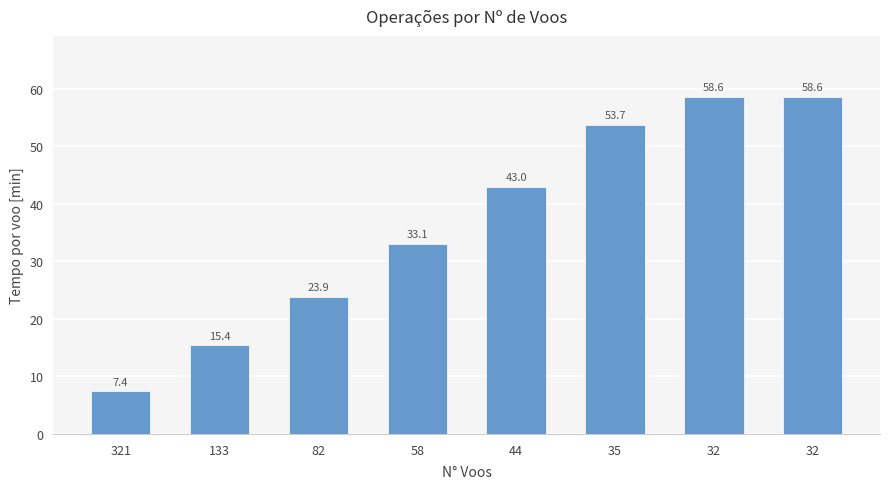

How many values are below 42?

4